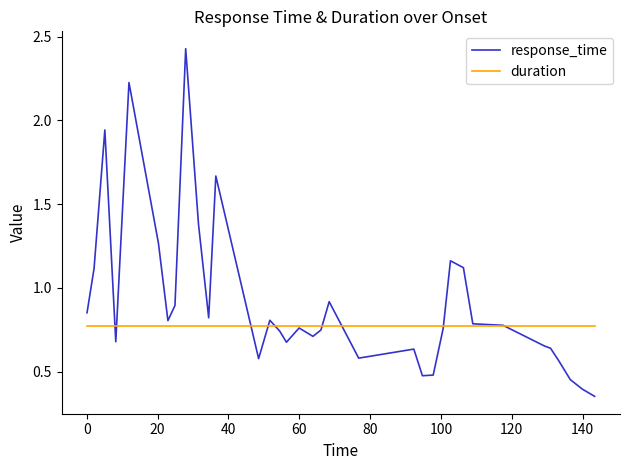

Rank the series by their average value, from highest to lowest.

response_time, duration